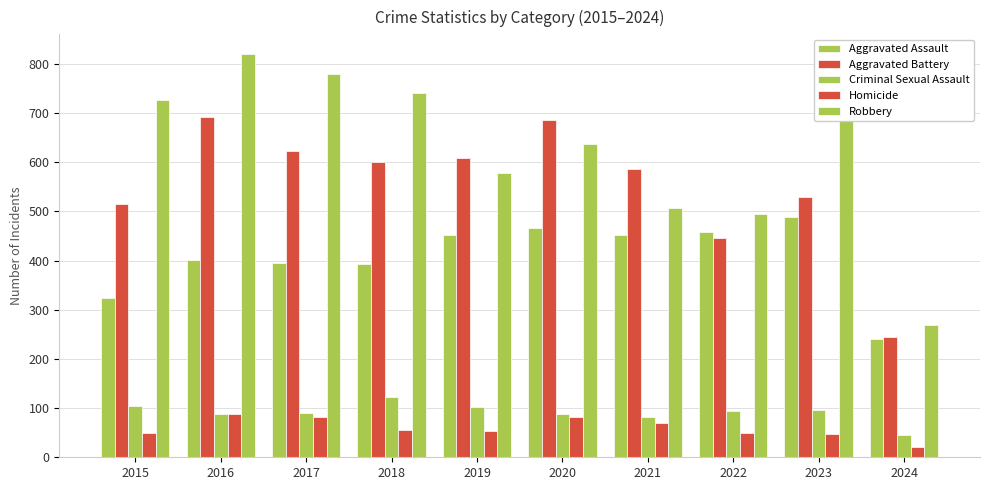

Rank the series by their maximum value, from lowest to highest.

Homicide, Criminal Sexual Assault, Aggravated Assault, Aggravated Battery, Robbery